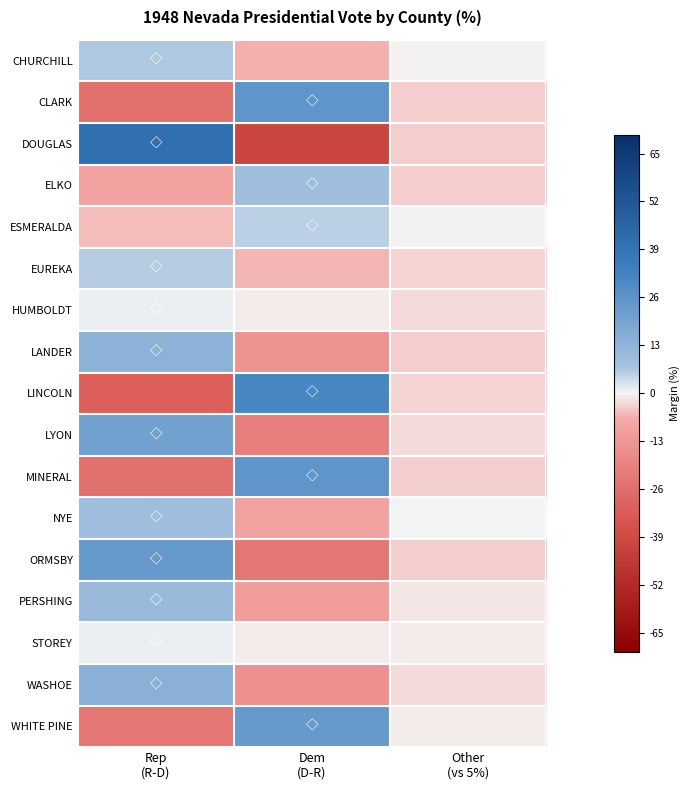

What is the total value across all series at Rep
(R-D)?

27.5